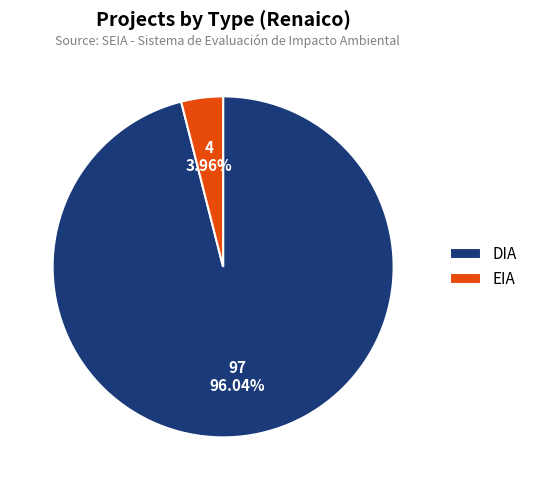

What is the largest slice in the pie chart?

DIA